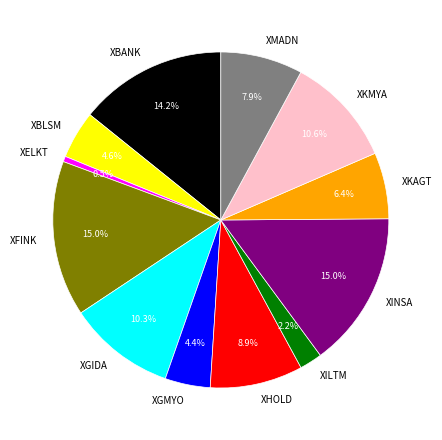

Approximately how many times larger is the value at XKMYA compared to XFINK?

0.7